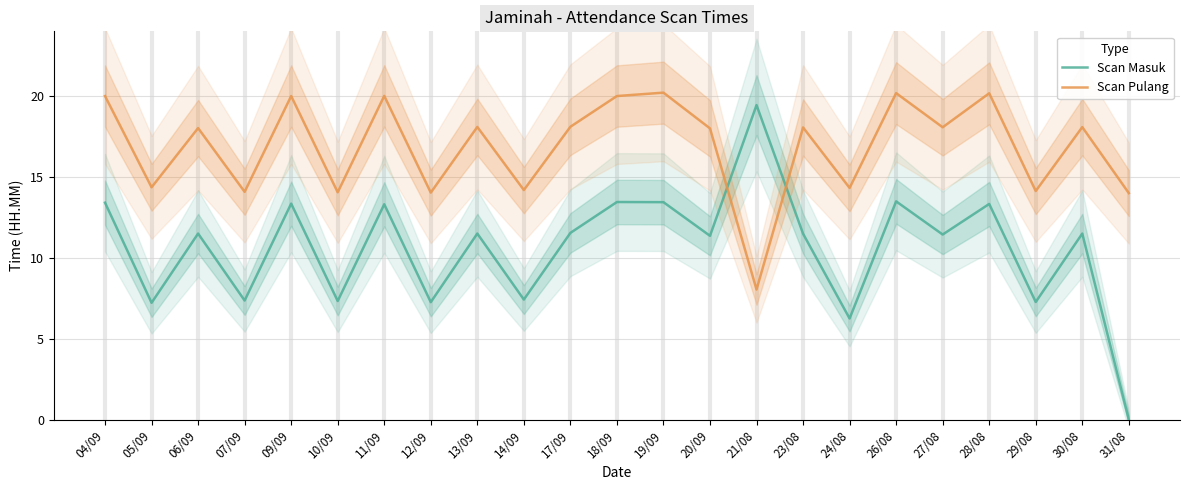

Which series has the widest spread of values?

Scan Masuk